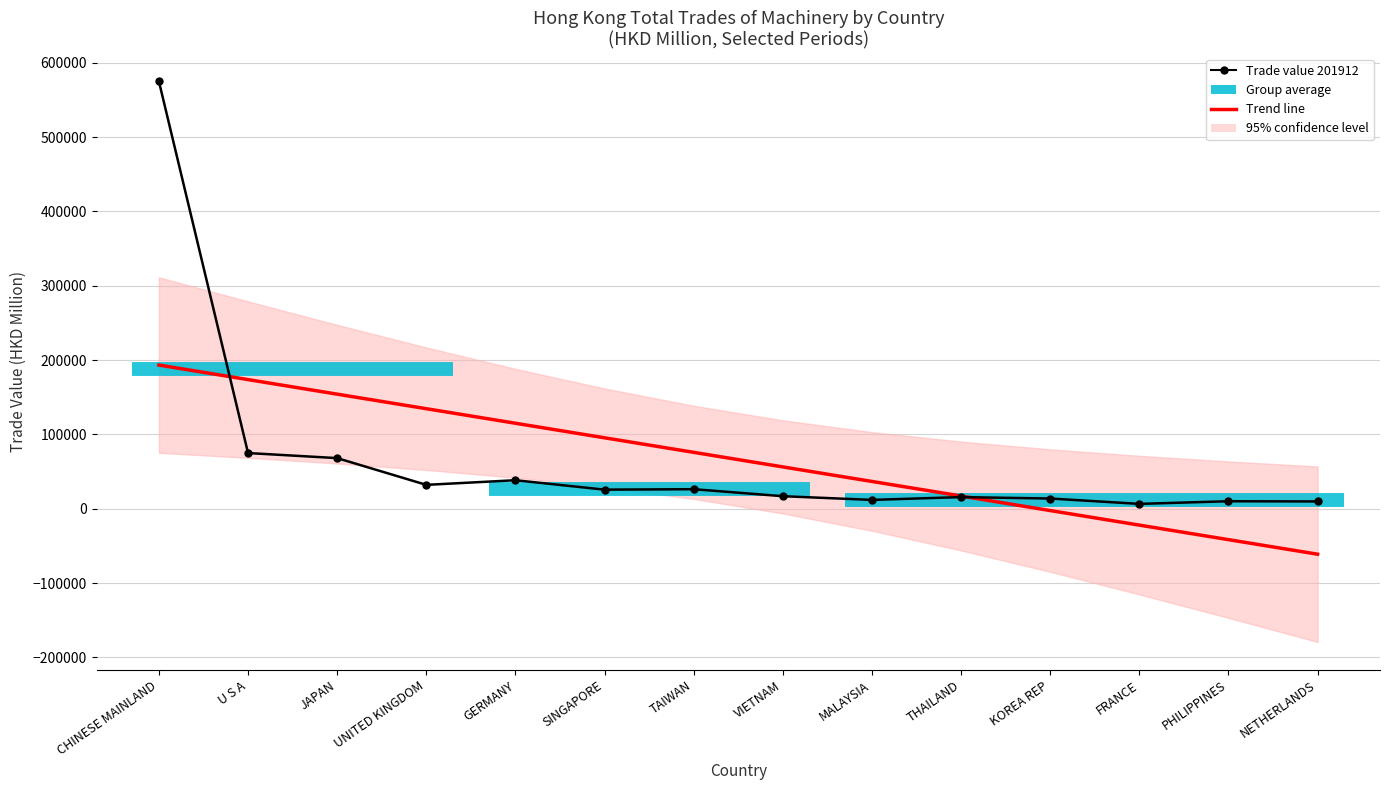

At which category is the sum across all series the highest?

CHINESE MAINLAND